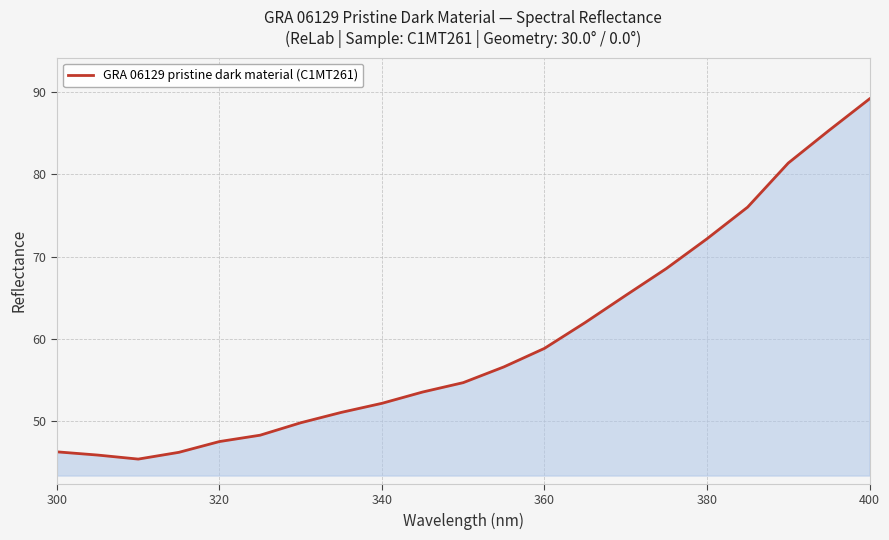

What is the greatest value displayed?

89.2